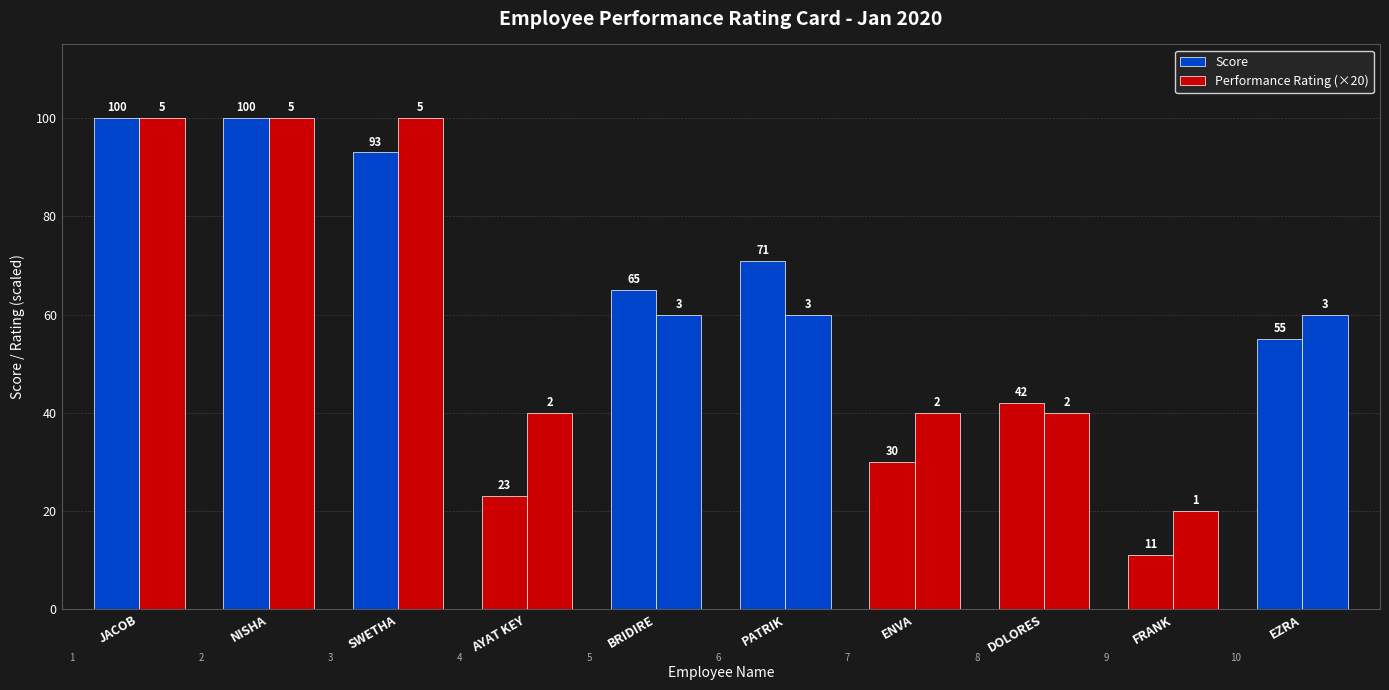

What is the maximum value shown in the chart?

100